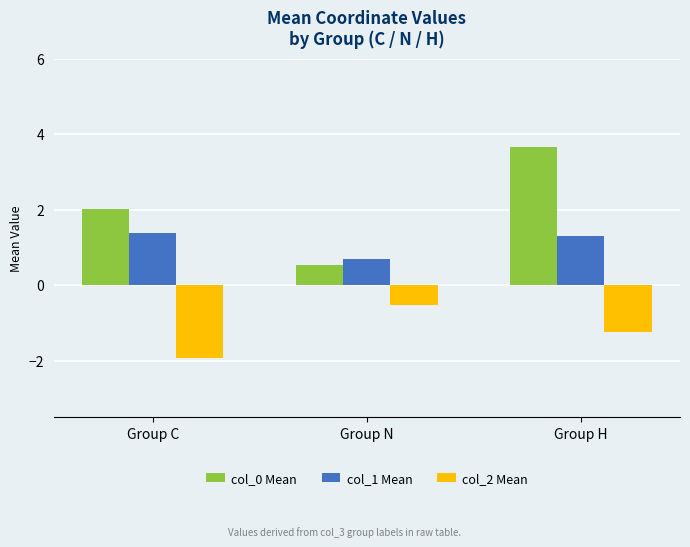

Where does the col_1 Mean series first go above 1?

Group C